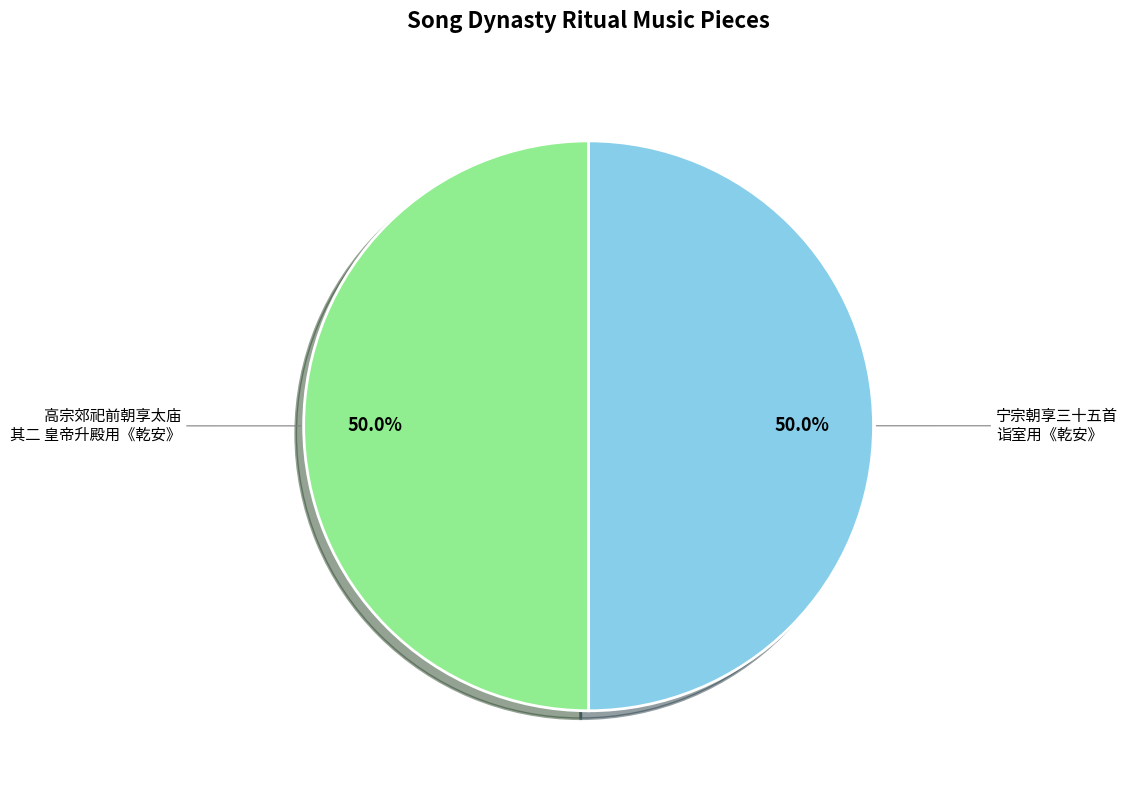

What is the ratio of the value at 高宗郊祀前朝享太庙 其二 皇帝升殿用《乾安》 to the value at 宁宗朝享三十五首 诣室用《乾安》?

1.0